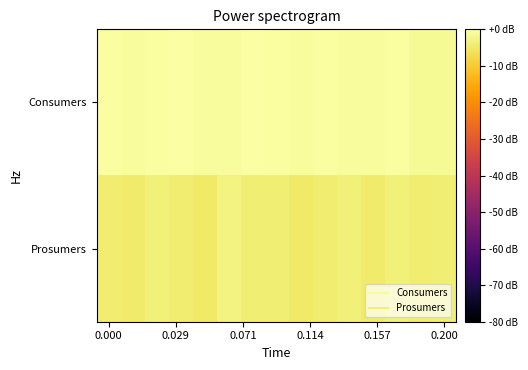

At how many categories does at least one series exceed -1?

13